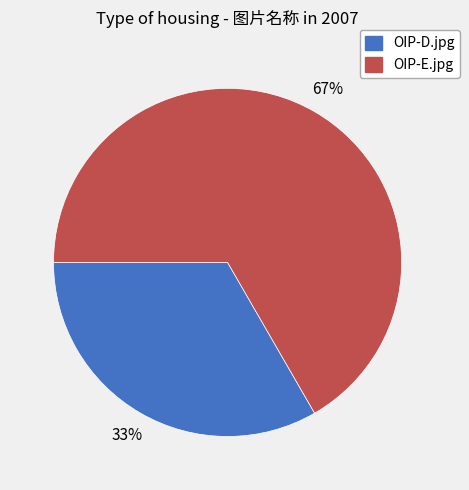

Rank the categories by value from highest to lowest.

OIP-E.jpg, OIP-D.jpg